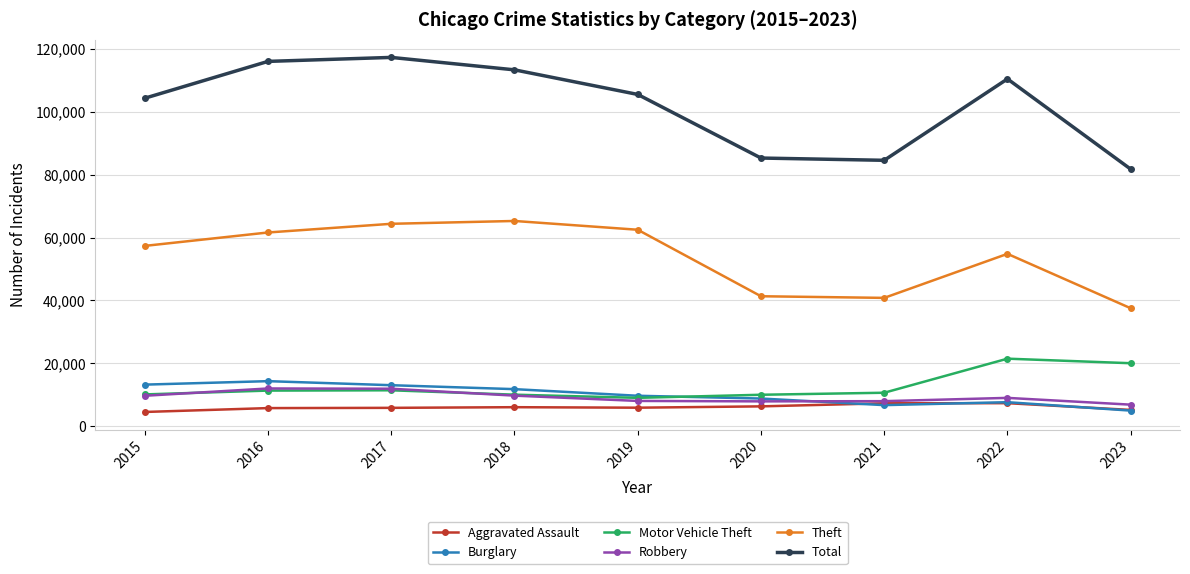

What are all the series names shown in the legend?

Aggravated Assault, Burglary, Motor Vehicle Theft, Robbery, Theft, Total